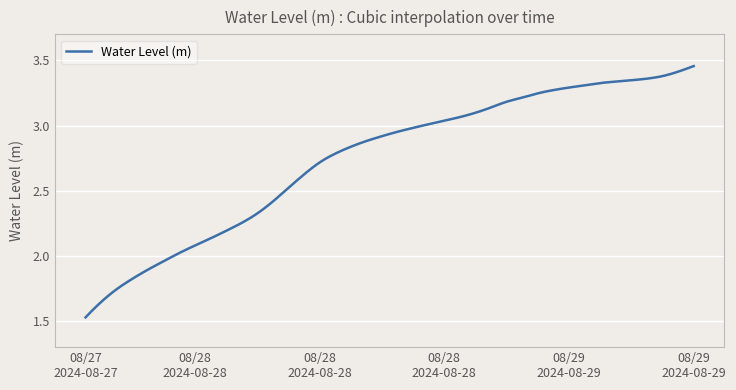

How many series are shown in this chart?

1